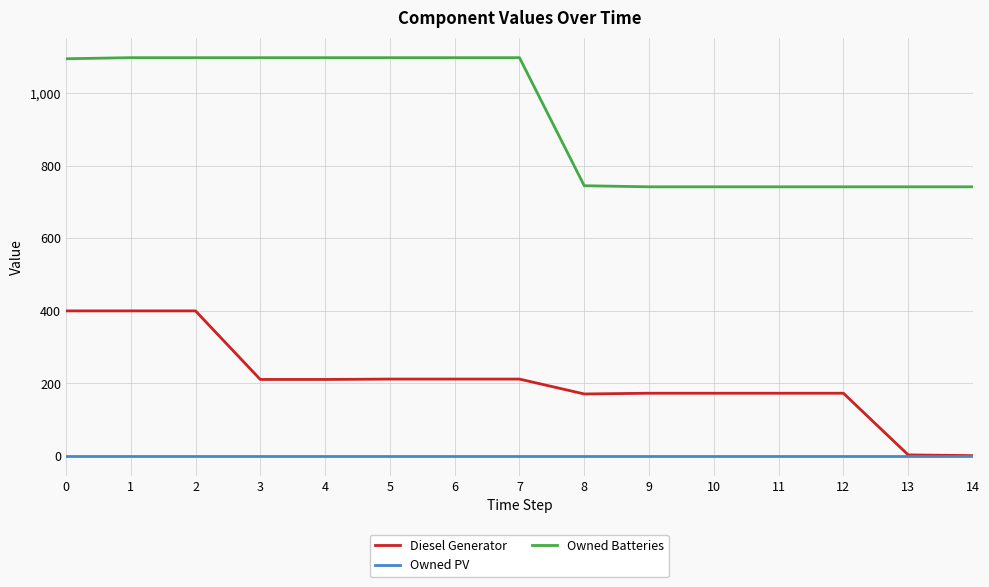

True or false: Diesel Generator and Owned Batteries intersect in this chart.

False